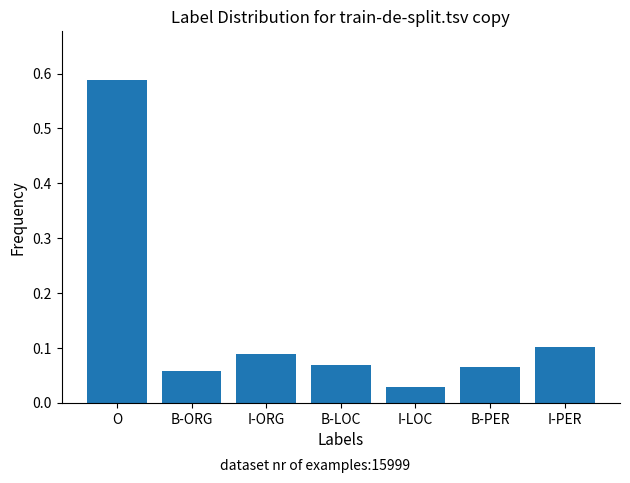

At which category does the chart reach its peak across all series?

O